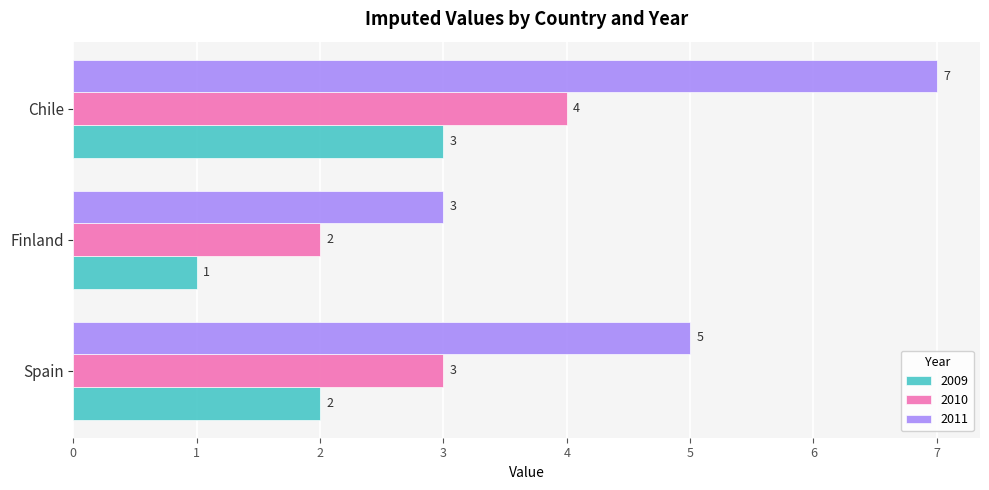

What is the minimum value shown in the chart?

1